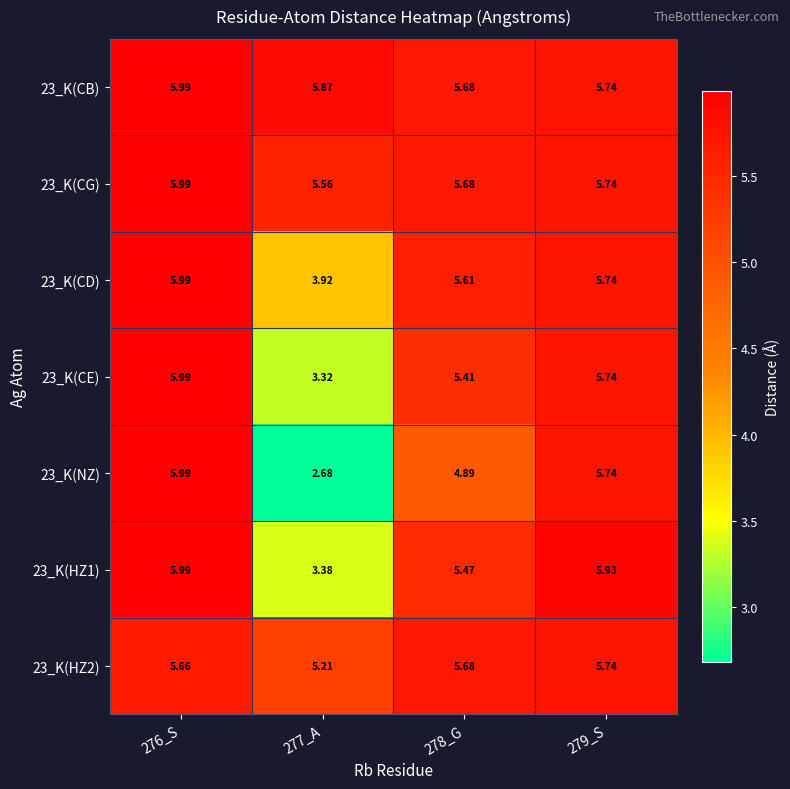

Is the value of 23_K(HZ1) at 276_S greater than the value of 23_K(CD) at 277_A?

Yes